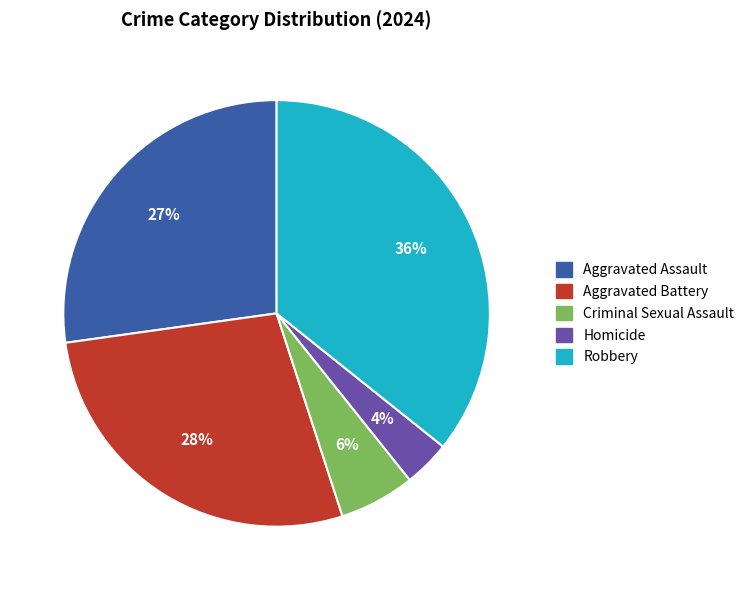

What is the largest slice in the pie chart?

Robbery